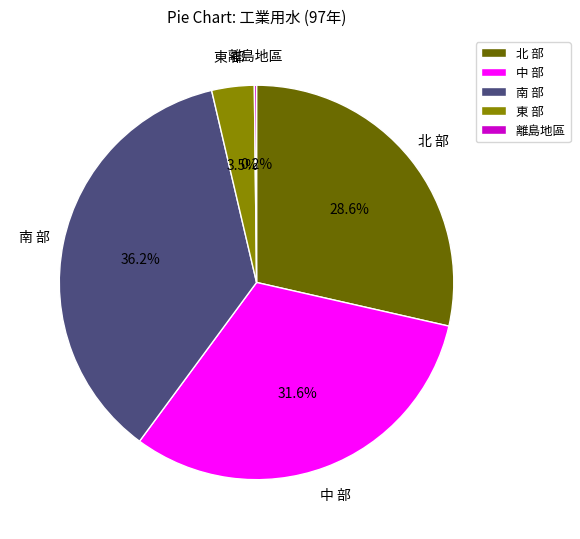

Is it true that 南 部 is 43% of the pie?

False